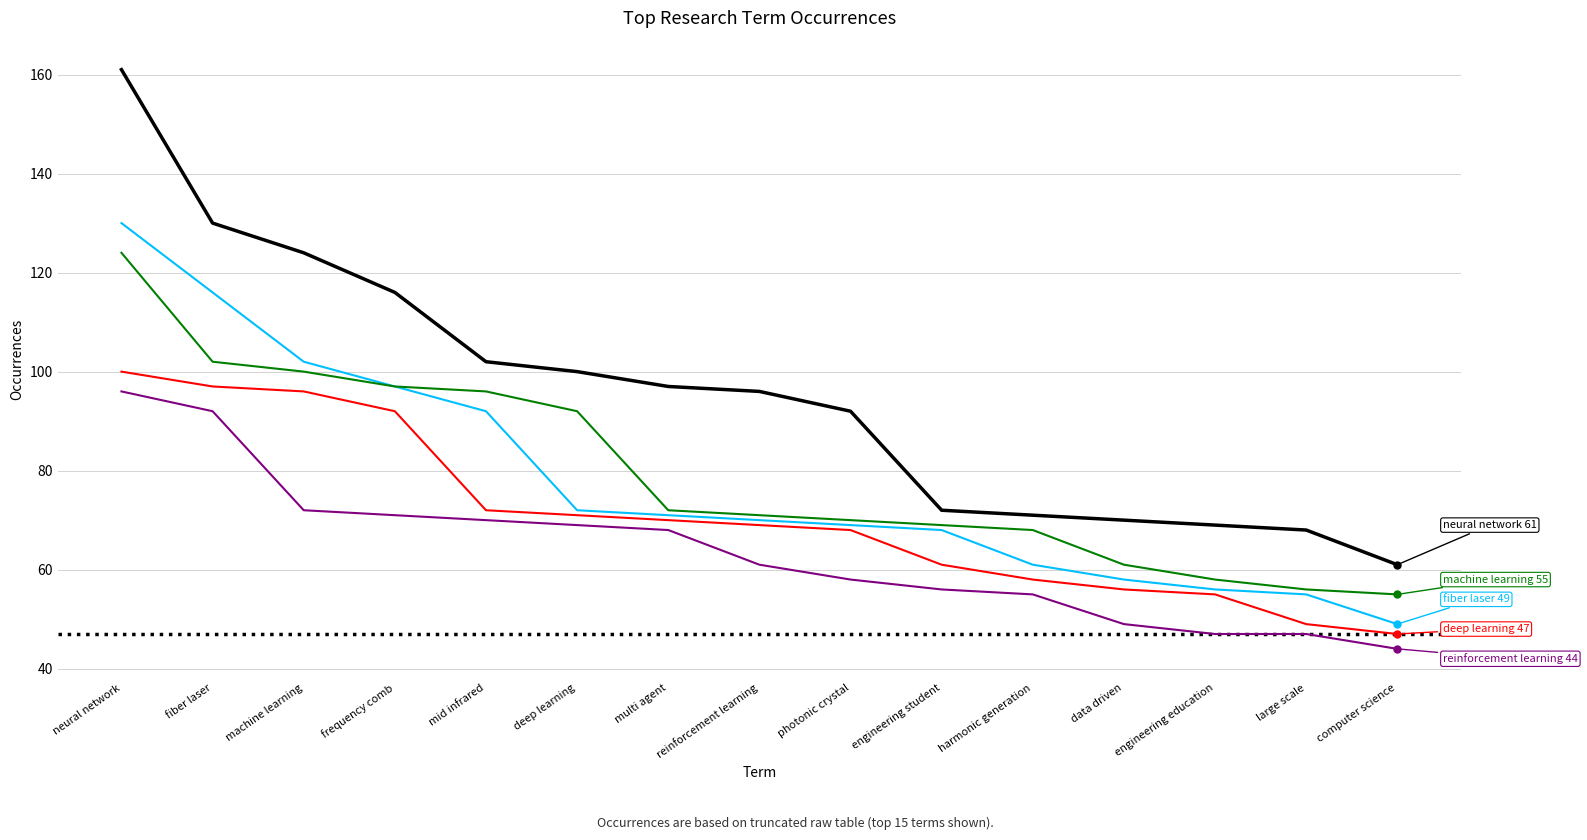

At which category does the chart reach its minimum across all series?

computer science